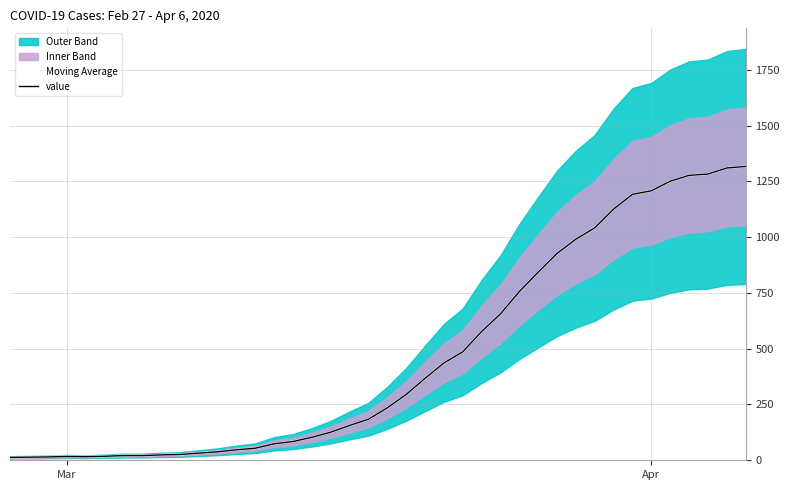

True or false: Moving Average and value cross at least once.

False